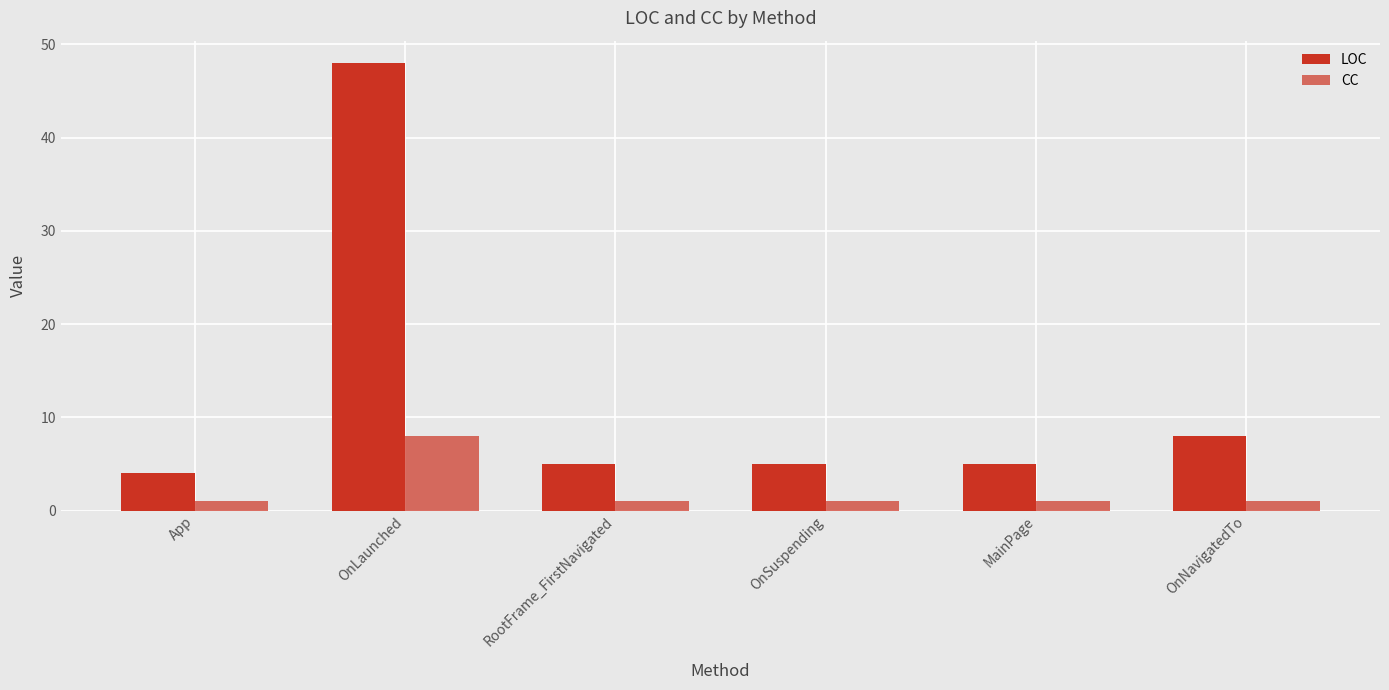

Reading left to right, transcribe all the data shown in this chart.

LOC: 4	48	5	5	5	8
CC: 1	8	1	1	1	1